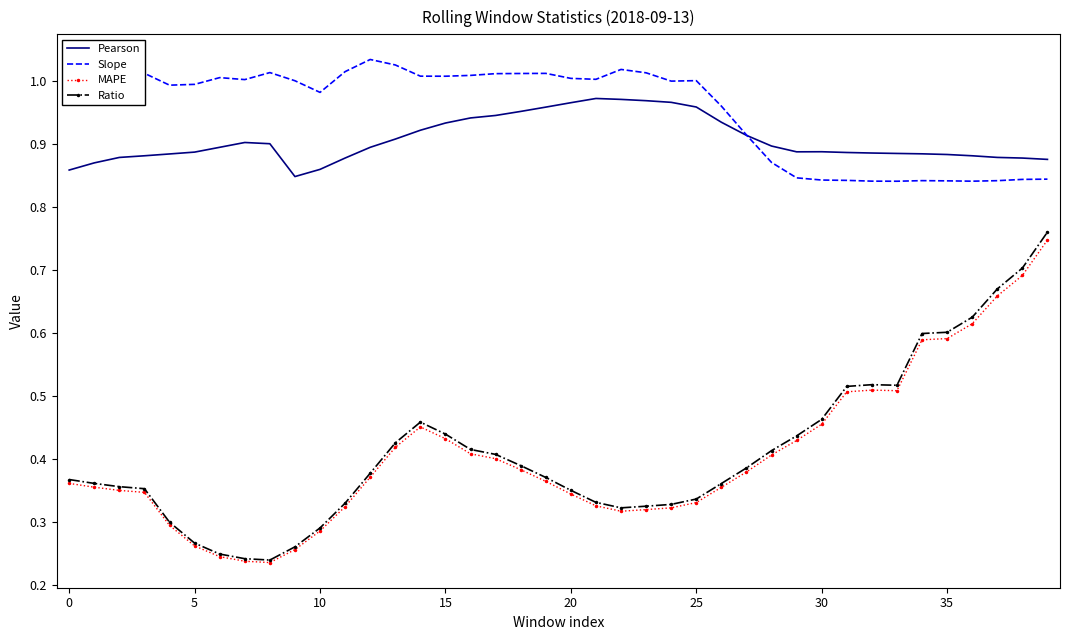

Which series has the largest total across all categories?

Slope